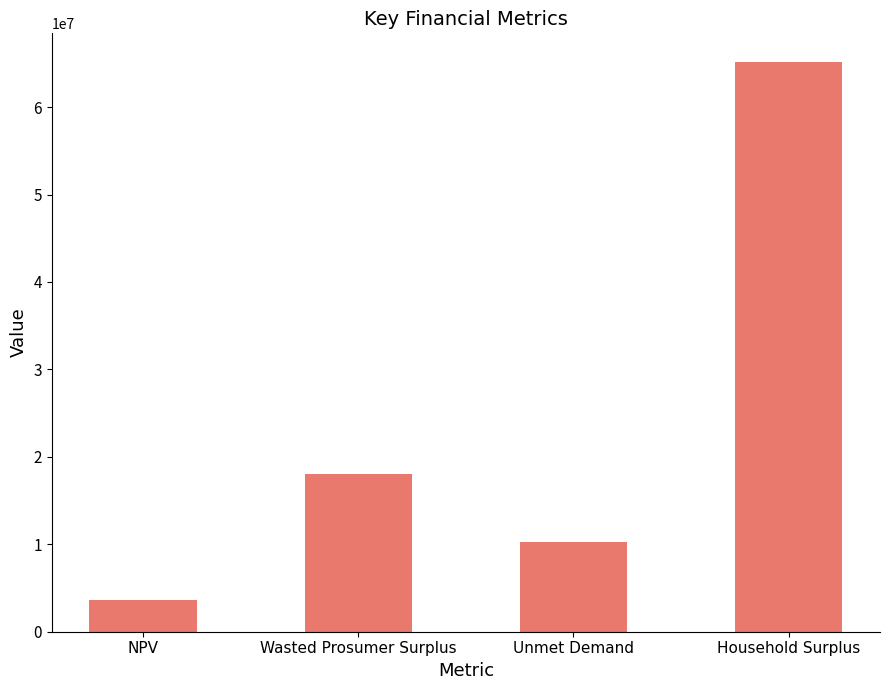

Reading left to right, transcribe all the data shown in this chart.

NPV=3648483.7	Wasted Prosumer Surplus=18093321.8	Unmet Demand=10301282.3	Household Surplus=65173633.9